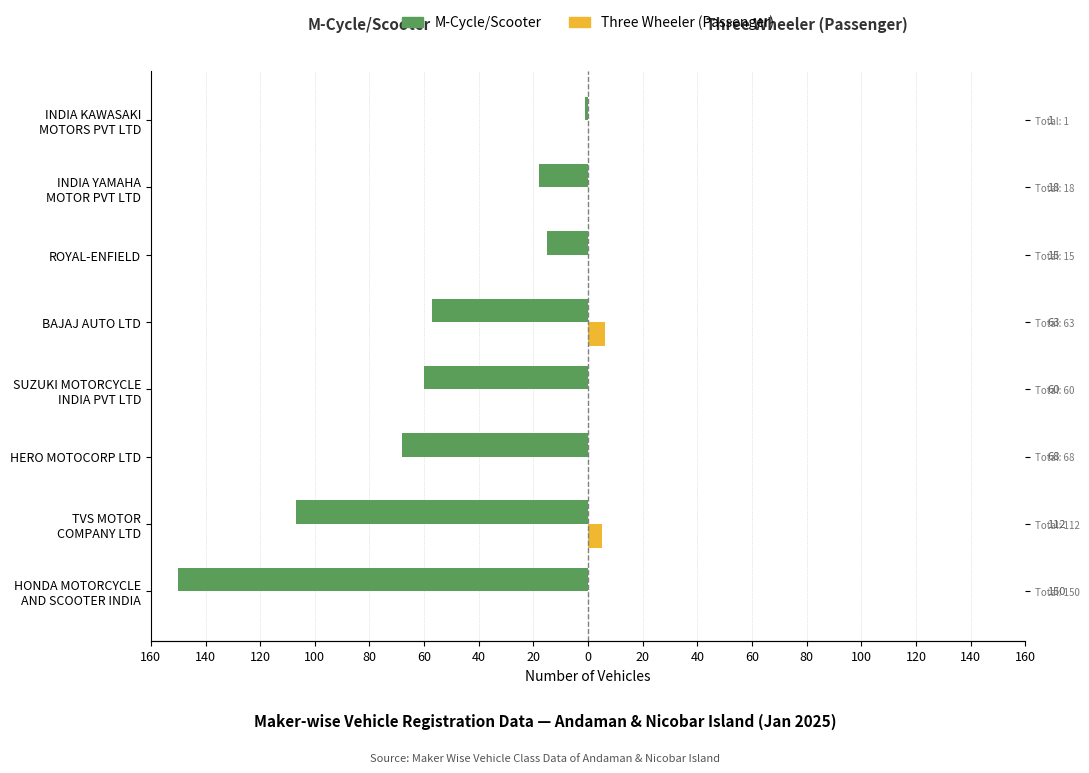

What is the difference between the maximum and minimum values in the M-Cycle/Scooter series?

149